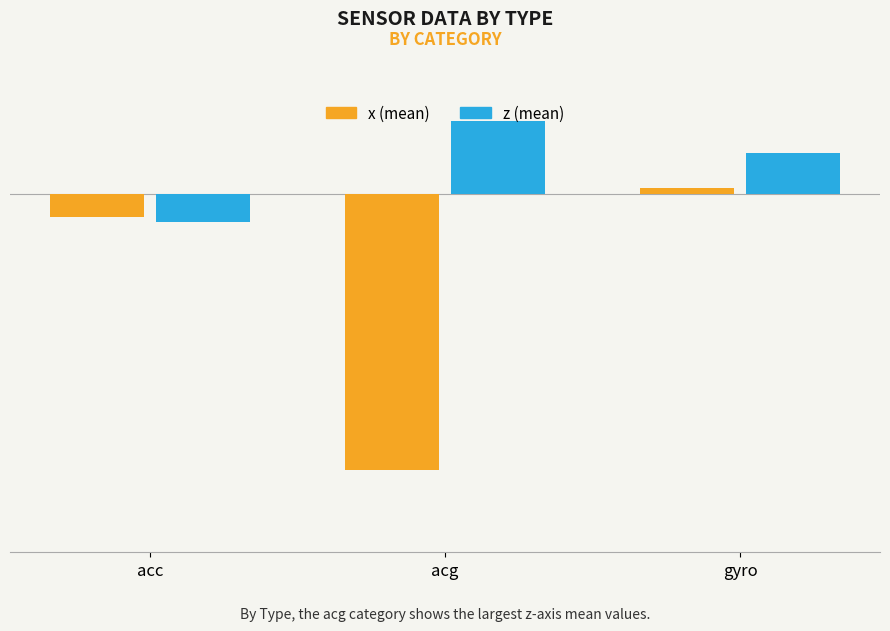

What is the smallest value displayed?

-7.9